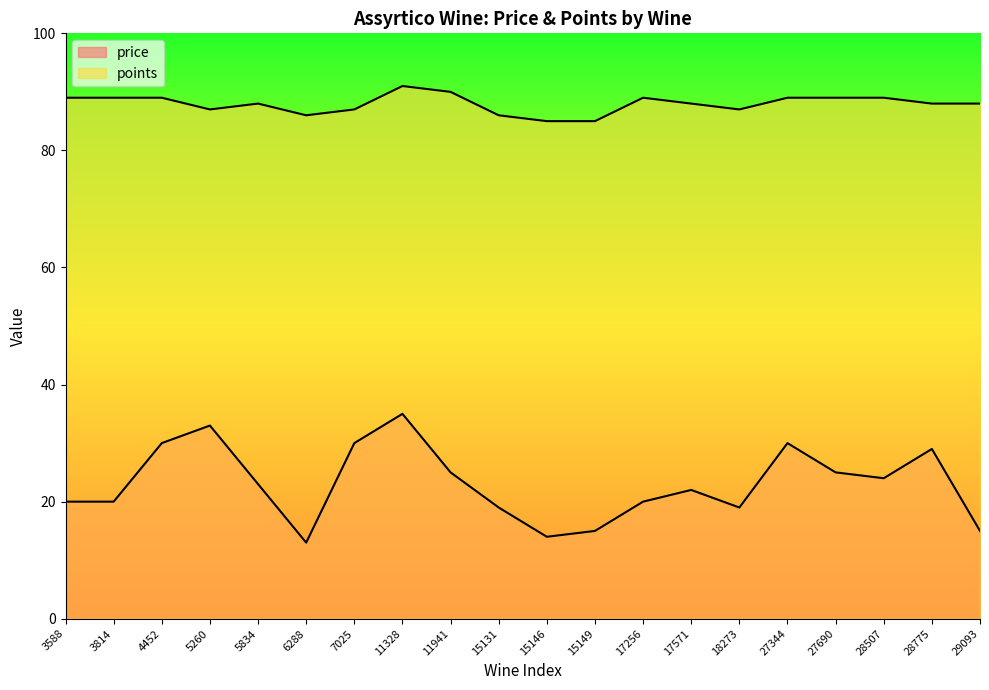

Which category has the highest value in the price series?

11328